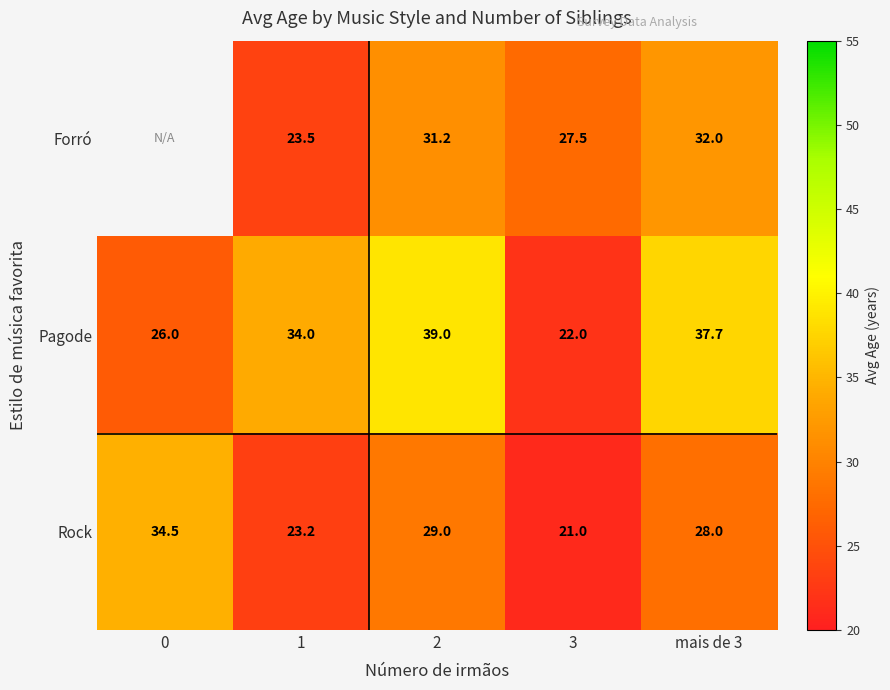

What is the total value across all series at 1?

80.7